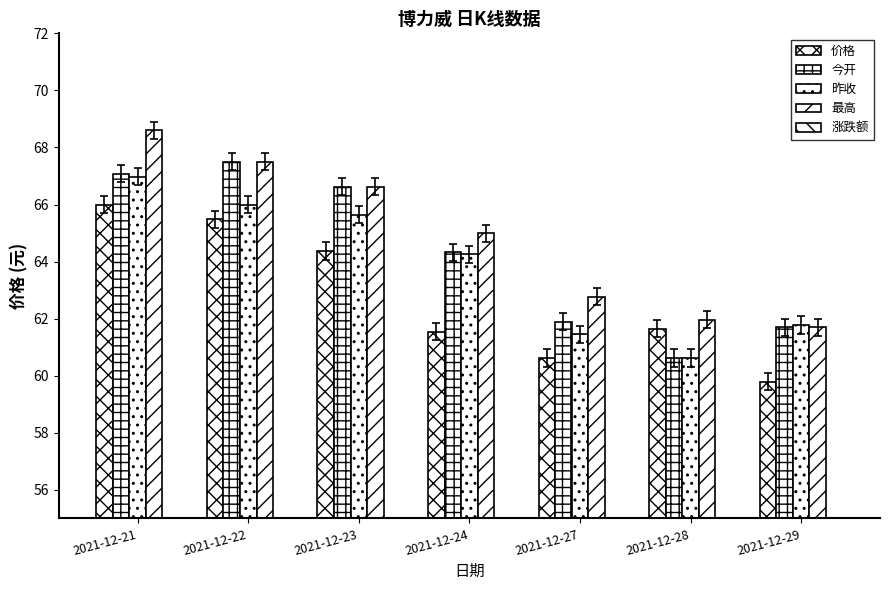

What is the value of the 最高 bar at the 2nd from the left?

67.5